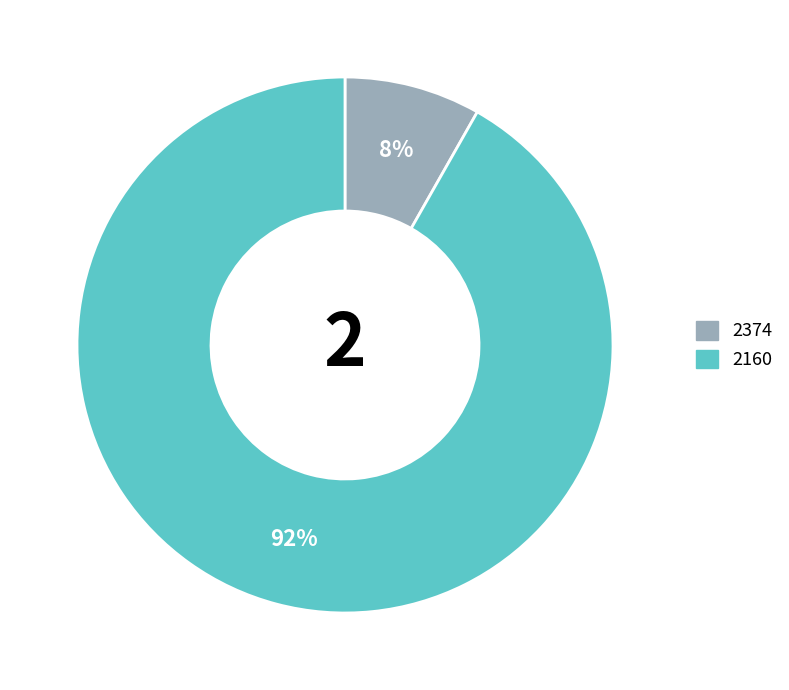

Which slice is the largest?

2160